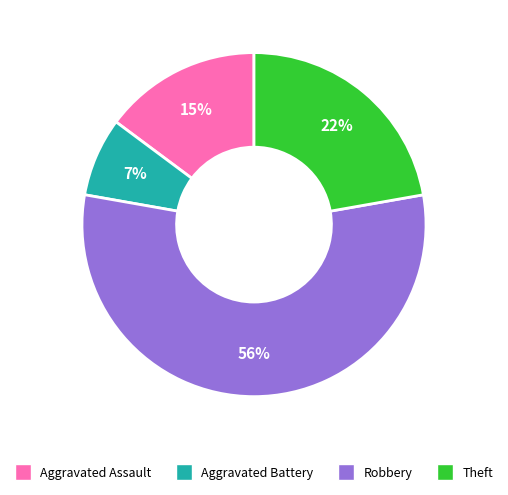

Rank the categories by value from highest to lowest.

Robbery, Theft, Aggravated Assault, Aggravated Battery